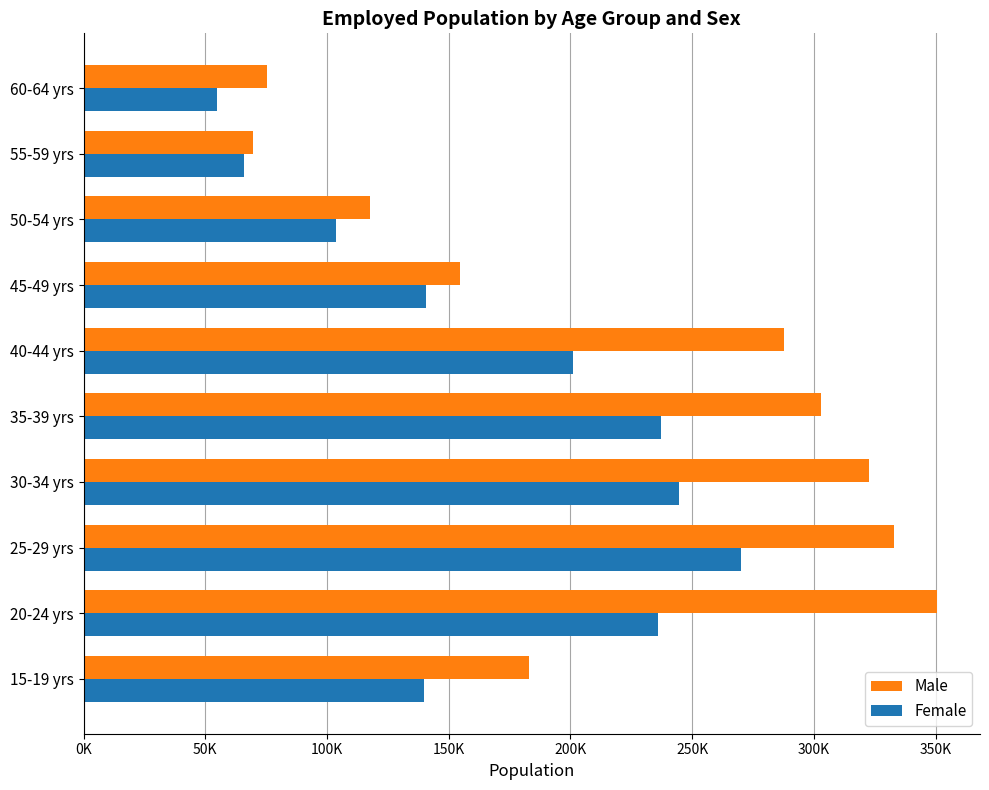

What are all the series names shown in the legend?

Male, Female